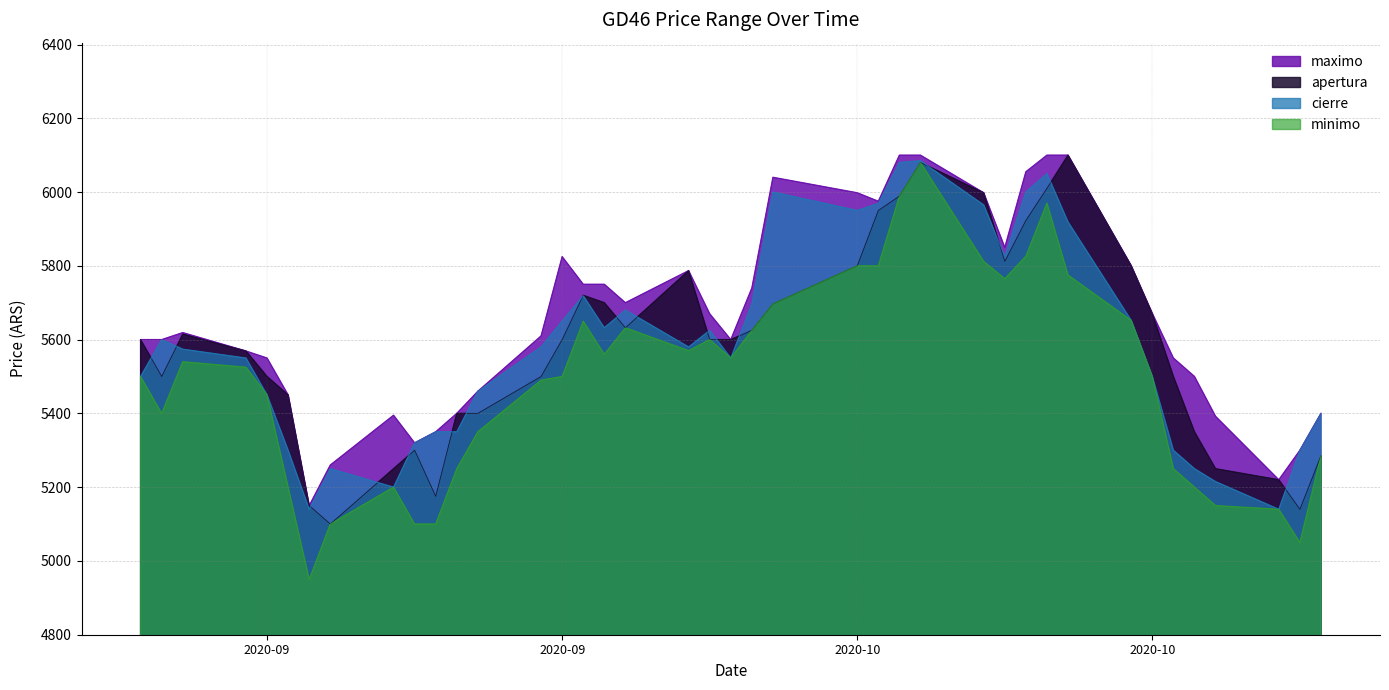

Rank the series by their maximum value, from lowest to highest.

minimo, cierre, maximo, apertura